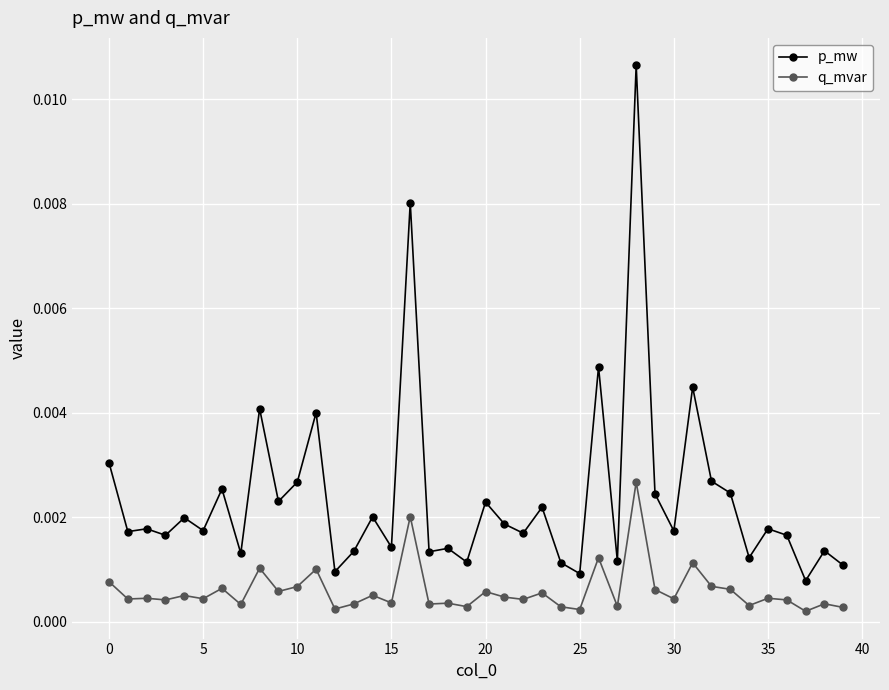

What are all the series names shown in the legend?

p_mw, q_mvar